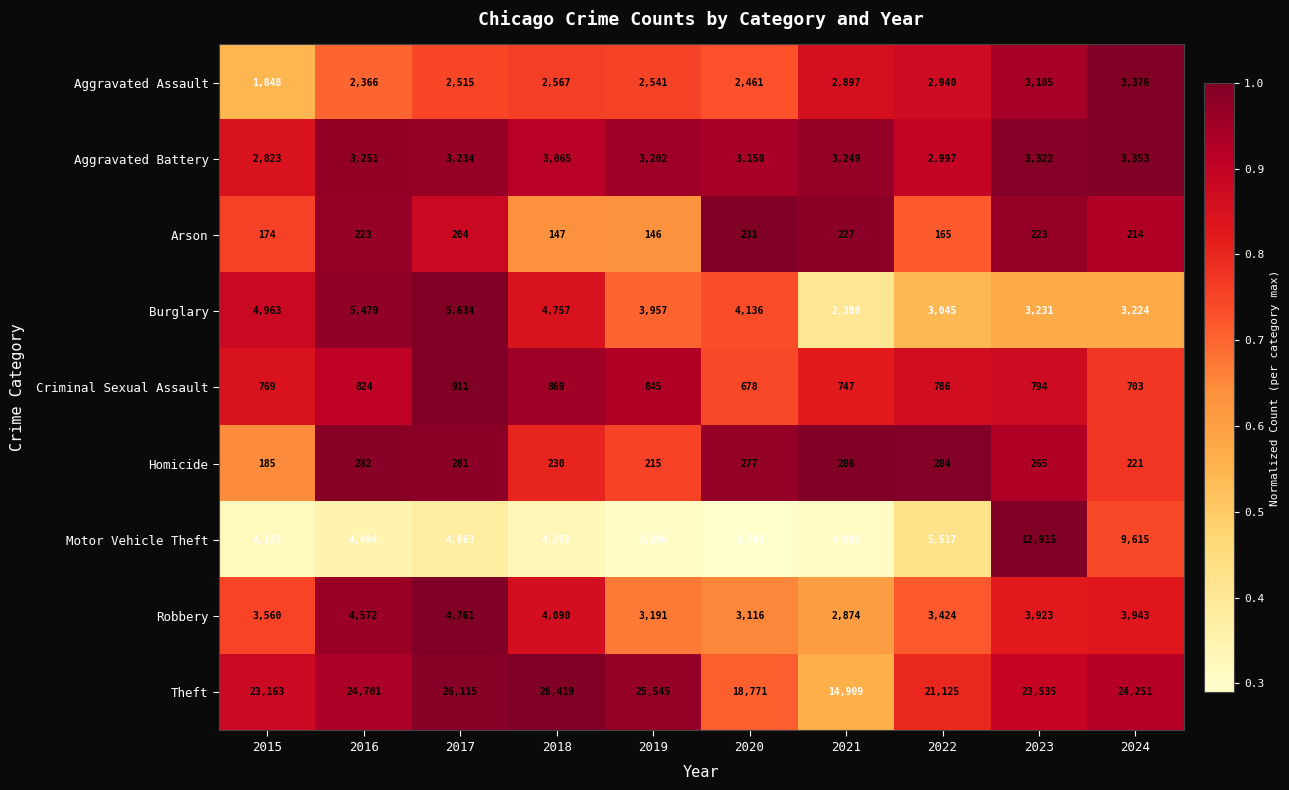

At which category does the chart reach its minimum across all series?

2019